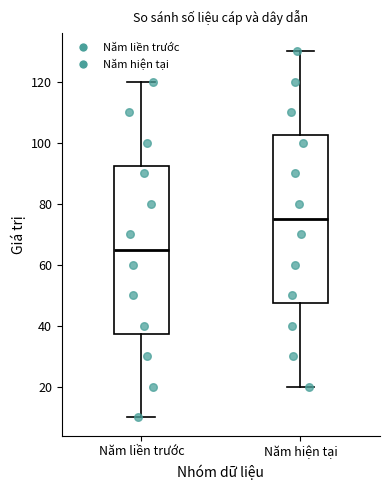

Which box has the lowest median line?

Năm liền trước